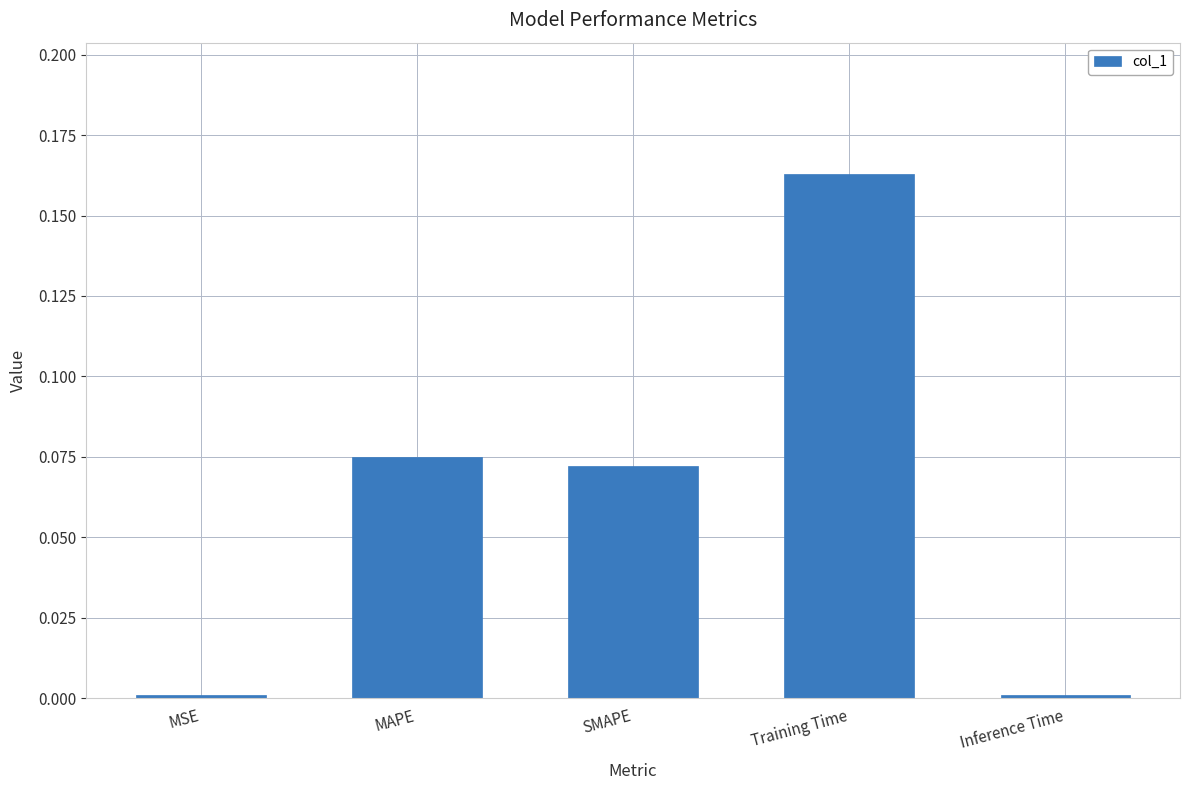

Between MAPE and SMAPE, which is larger?

MAPE